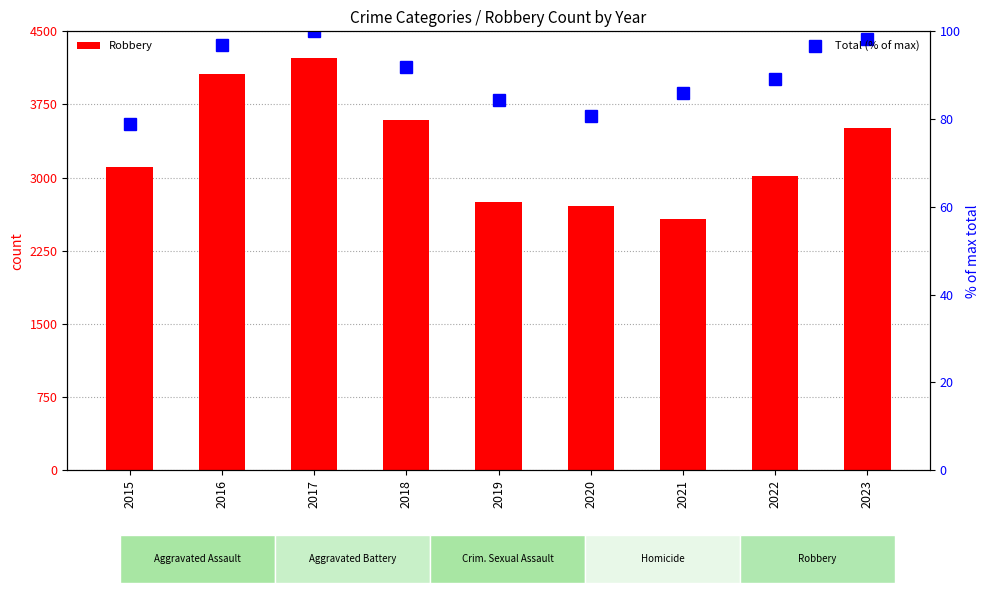

Reading left to right, list all the values displayed in this chart.

Robbery: 3114.0	4058.0	4224.0	3593.0	2748.0	2708.0	2579.0	3021.0	3509.0
Total (% of max): 78.8	96.9	100.0	91.8	84.4	80.8	85.9	89.0	98.2